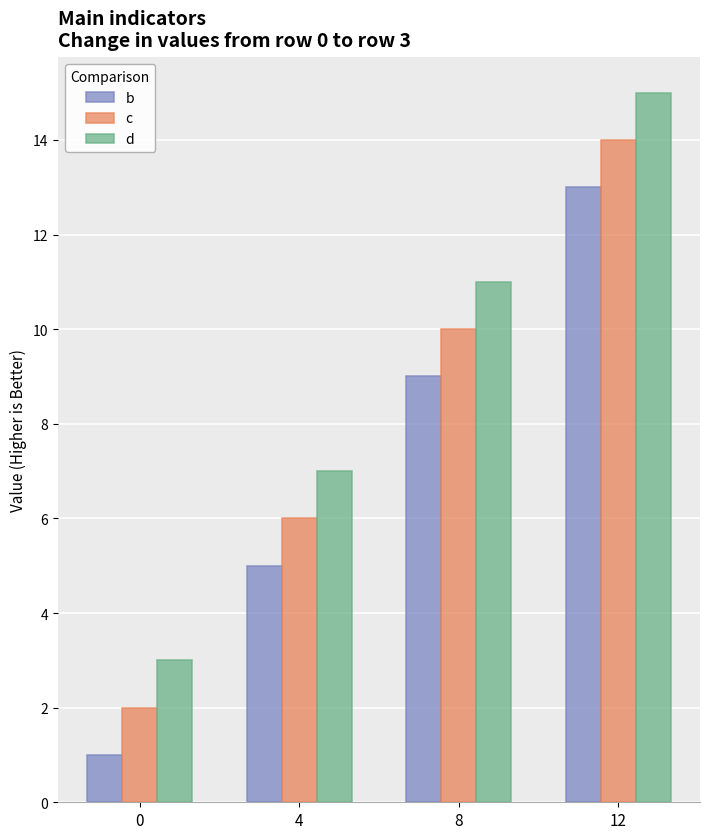

What is the difference between the maximum and minimum values in the b series?

12